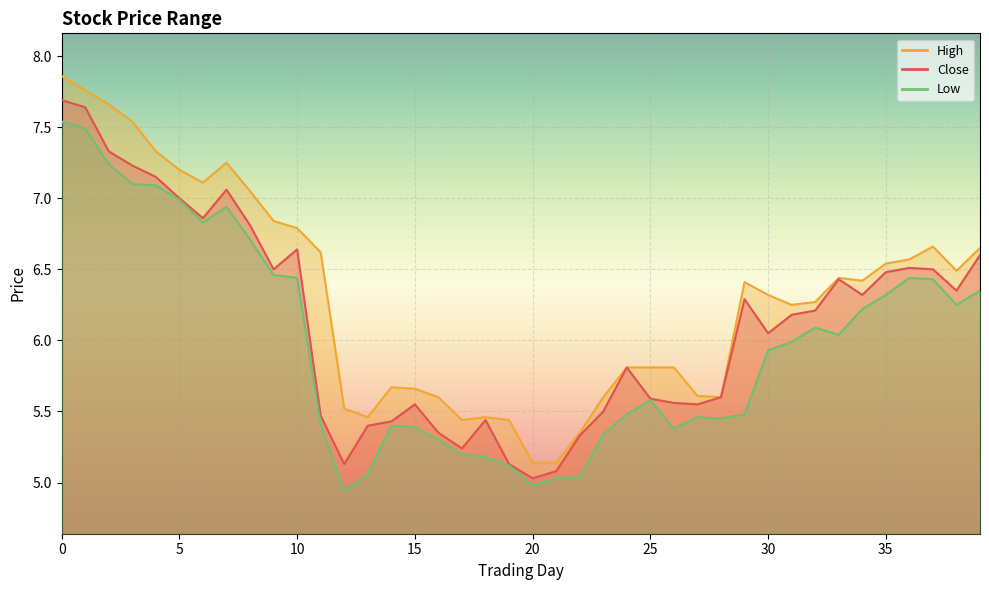

Between 20 and 34, which series saw the biggest shift?

close_line